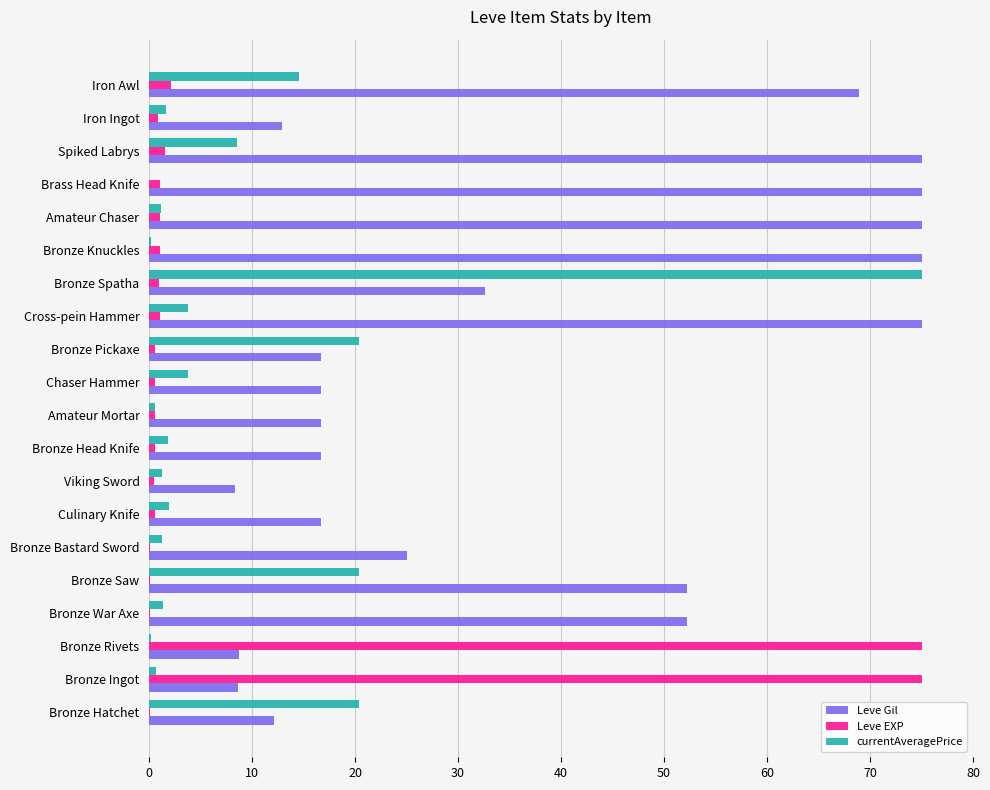

How many data points does each series have?

20